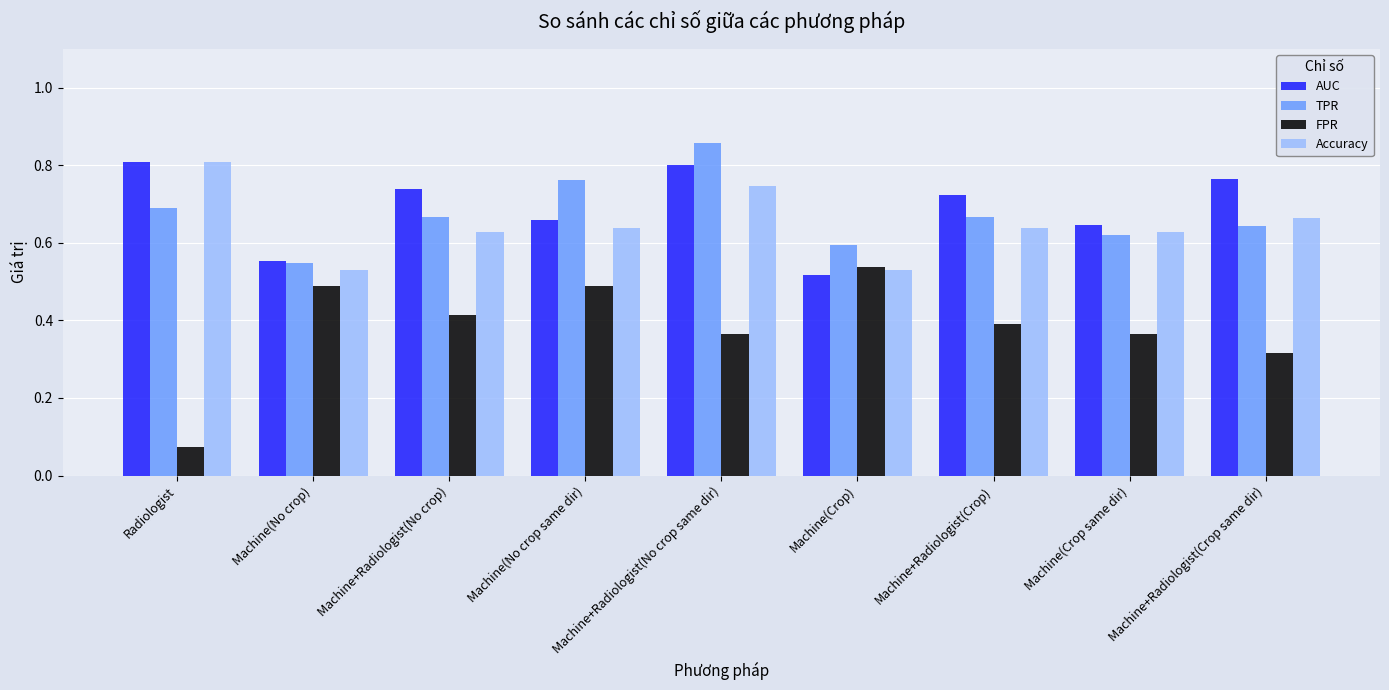

How many Accuracy values are between 0 and 1?

9